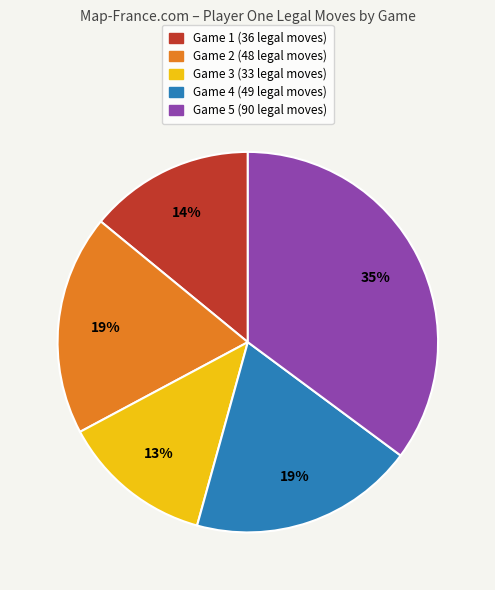

What is the smallest slice in the pie chart?

Game 3 (33 legal moves)